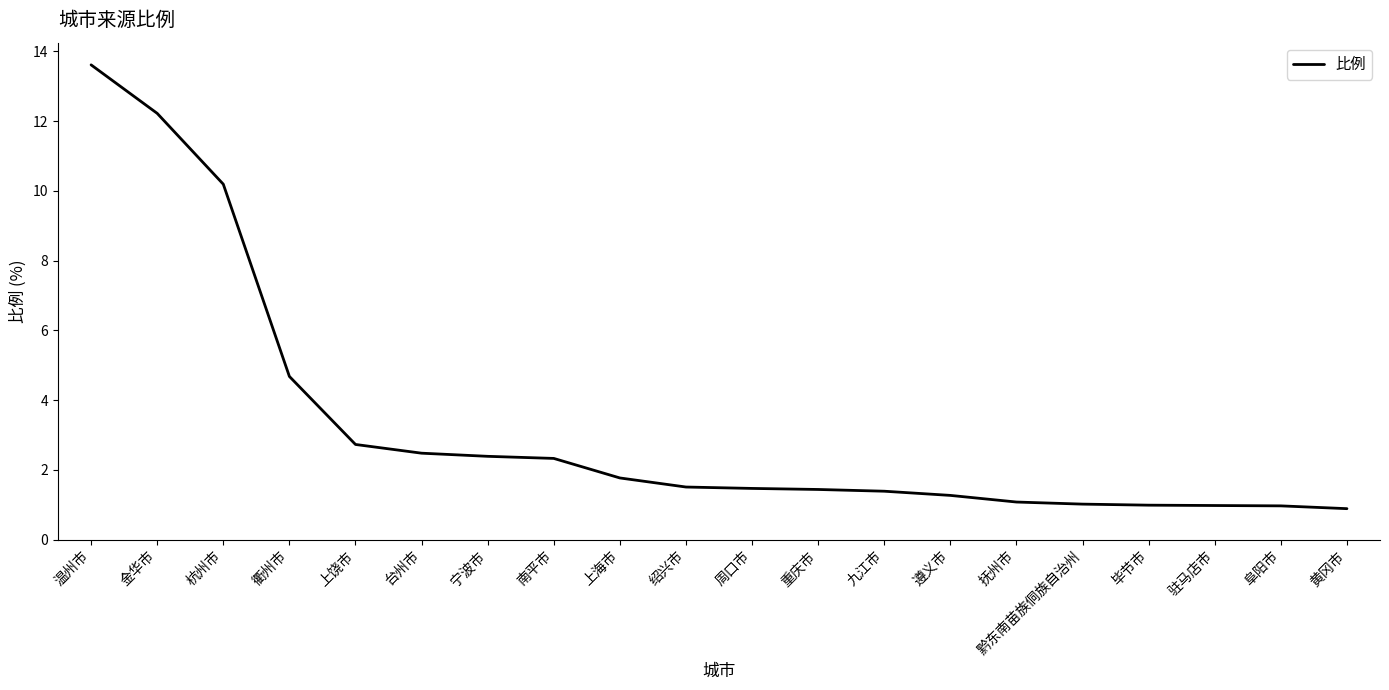

The value at 毕节市 is 0.5. True or false?

False